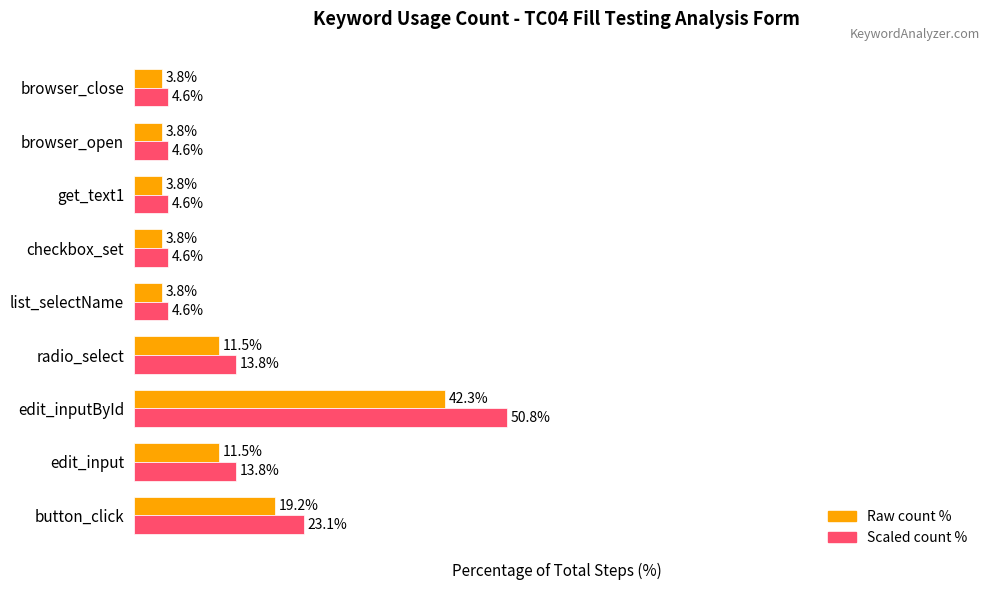

At which category is the sum across all series the highest?

edit_inputById